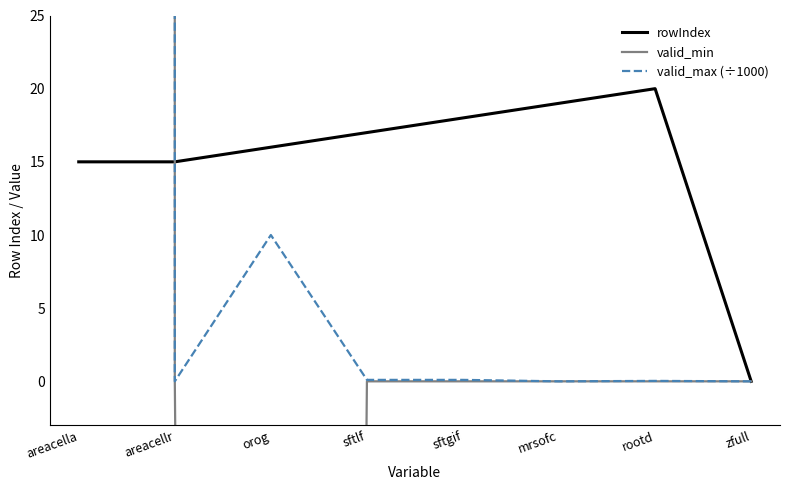

How many lines are shown in the chart?

3